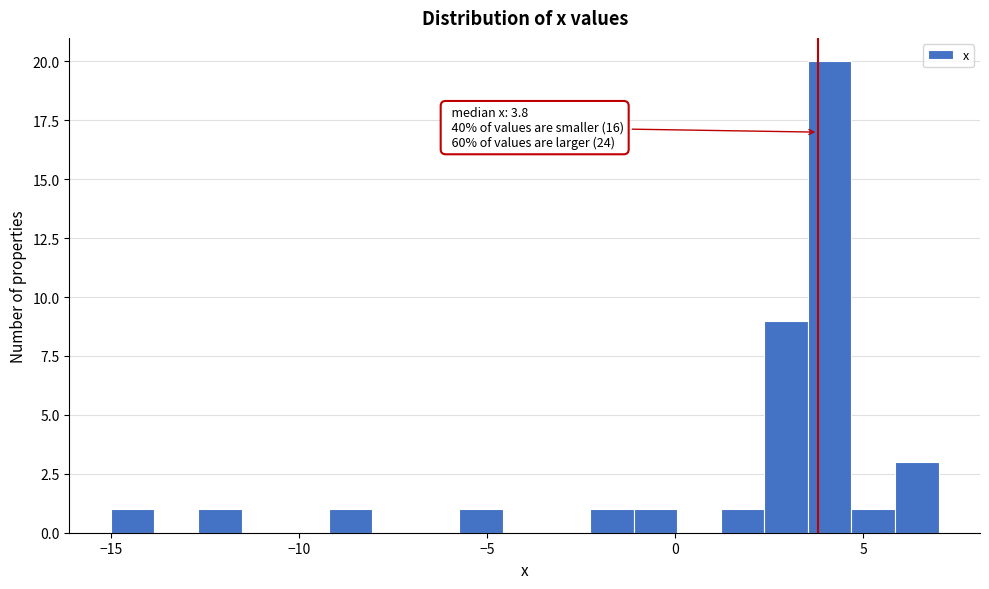

Around what value on the x-axis is the tallest bar? Give the approximate position of its centre, as read against the axis.

4.0